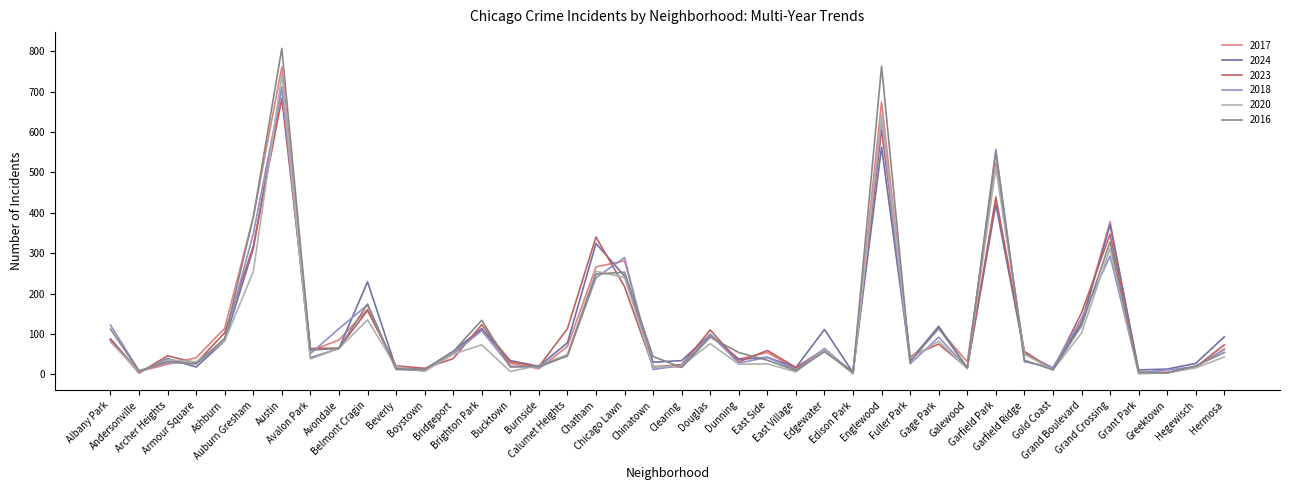

What position from the right is Garfield Park?

9